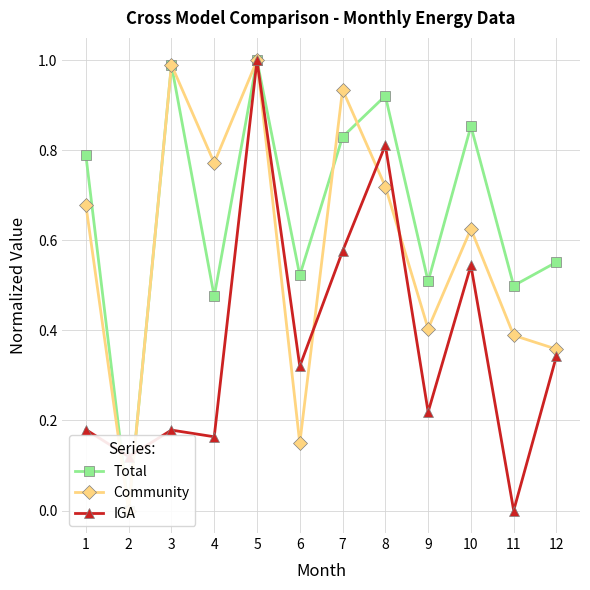

What is the value of the Community point at the 8th from the left?

0.7